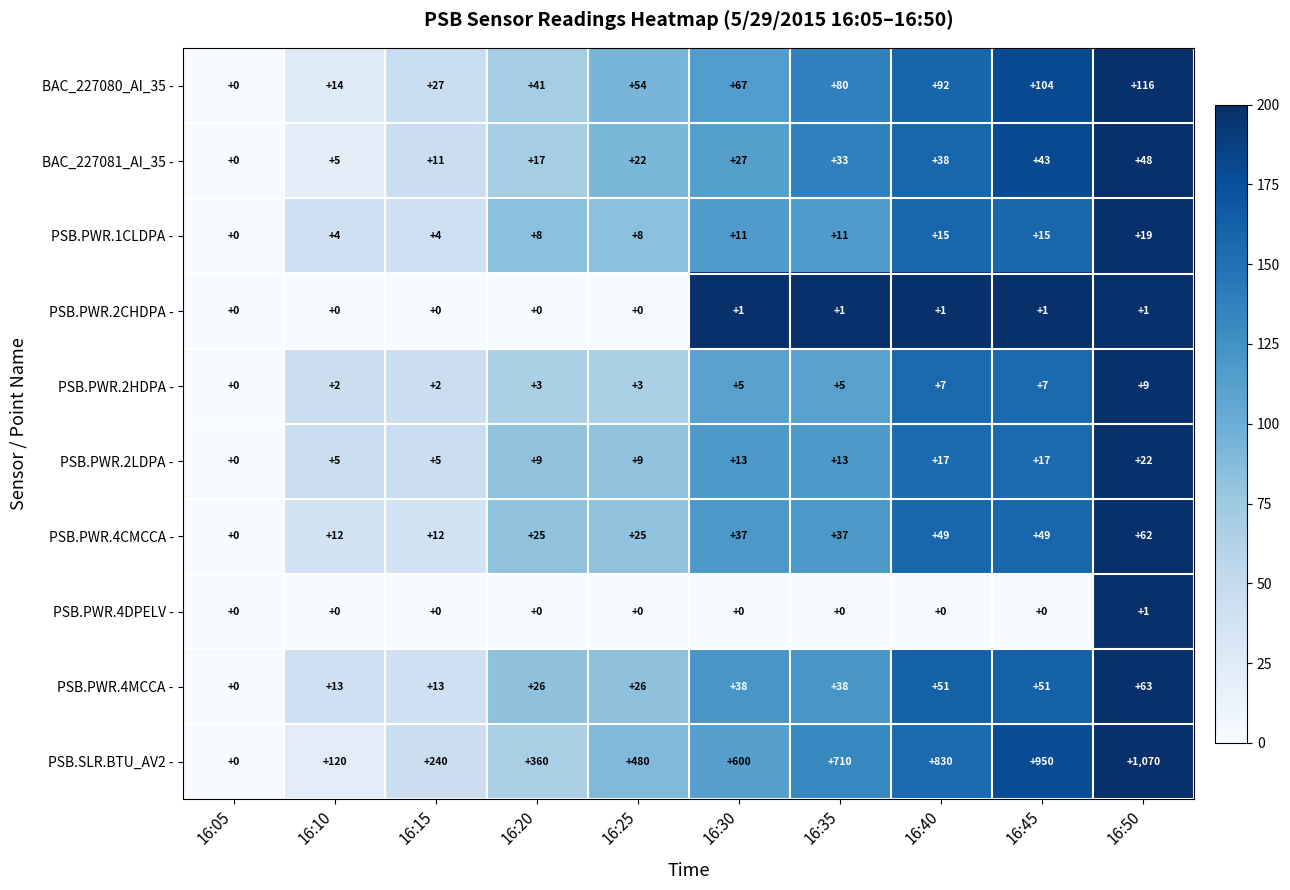

How many data points in PSB.PWR.1CLDPA - are less than 11?

5